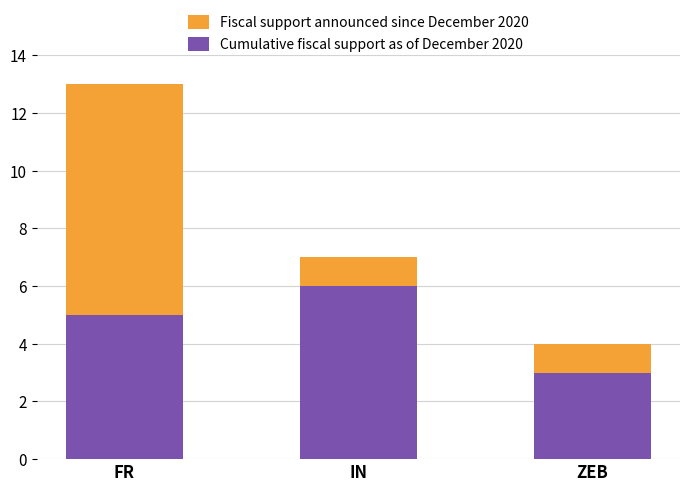

The Cumulative fiscal support as of December 2020 series shows 9 at IN. True or false?

False